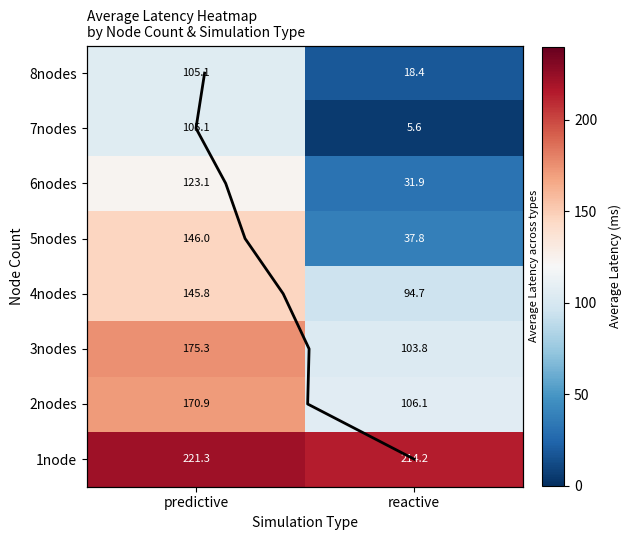

How many values in the 6nodes series exceed 123?

1